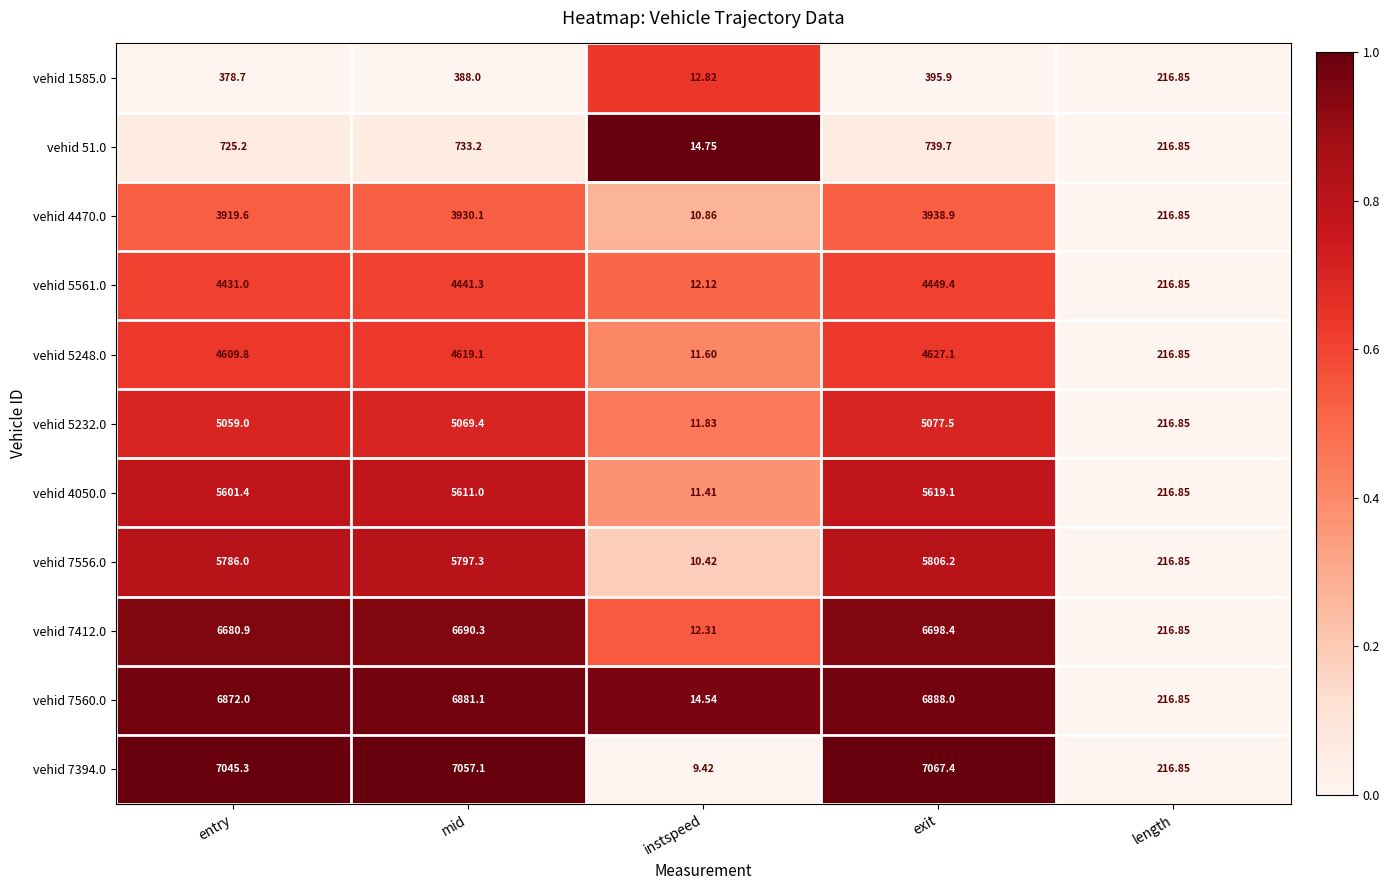

At which category is the sum across all series the highest?

exit